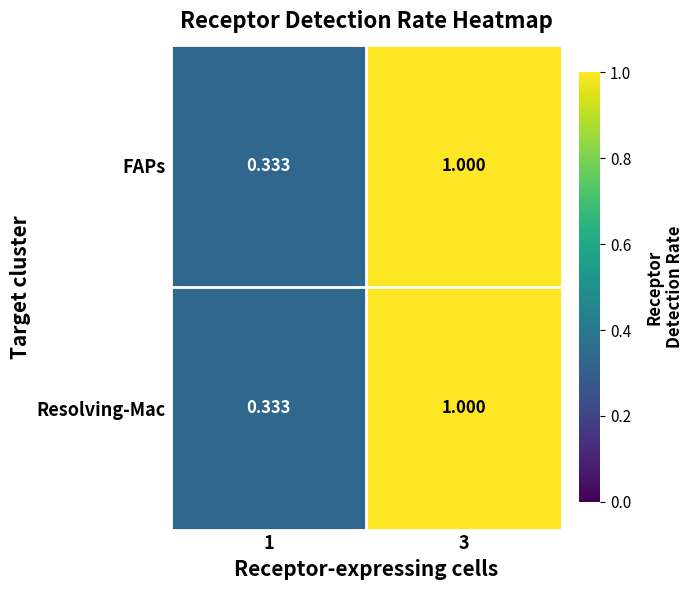

Is the value of FAPs at 1 greater than the value of Resolving-Mac at 3?

No